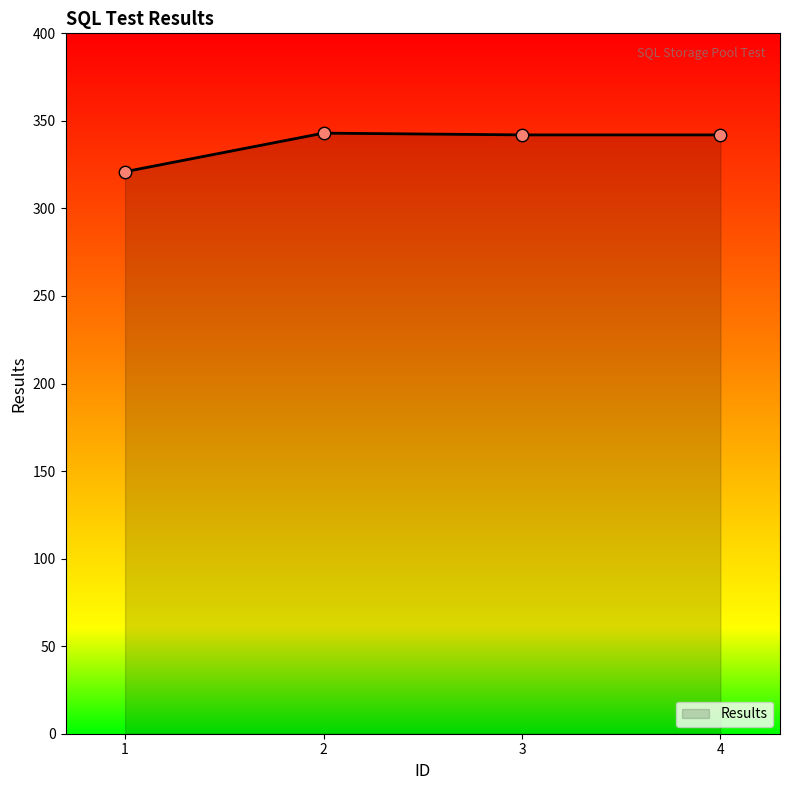

What is the change in value from 1 to 4?

+21